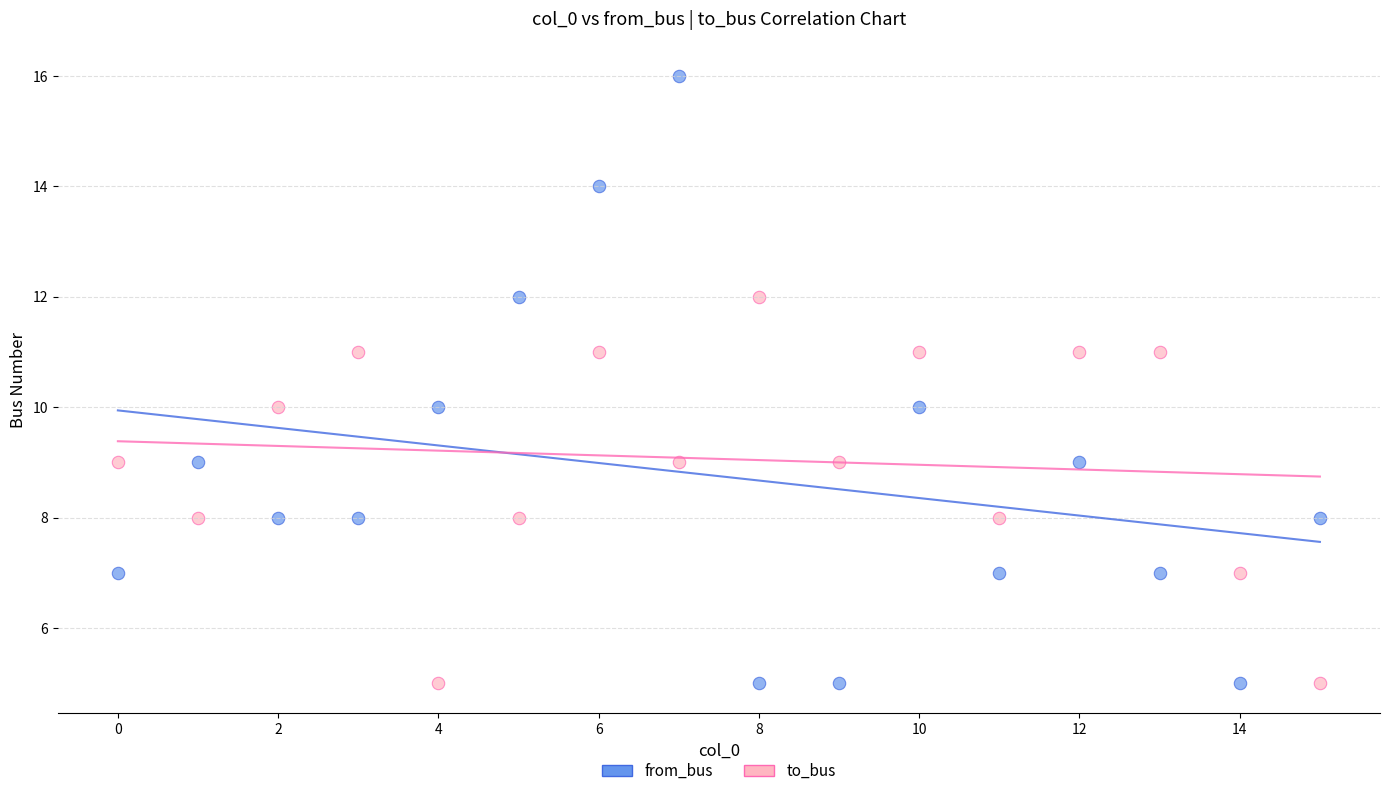

Which series has the largest Y range (max minus min)?

from_bus